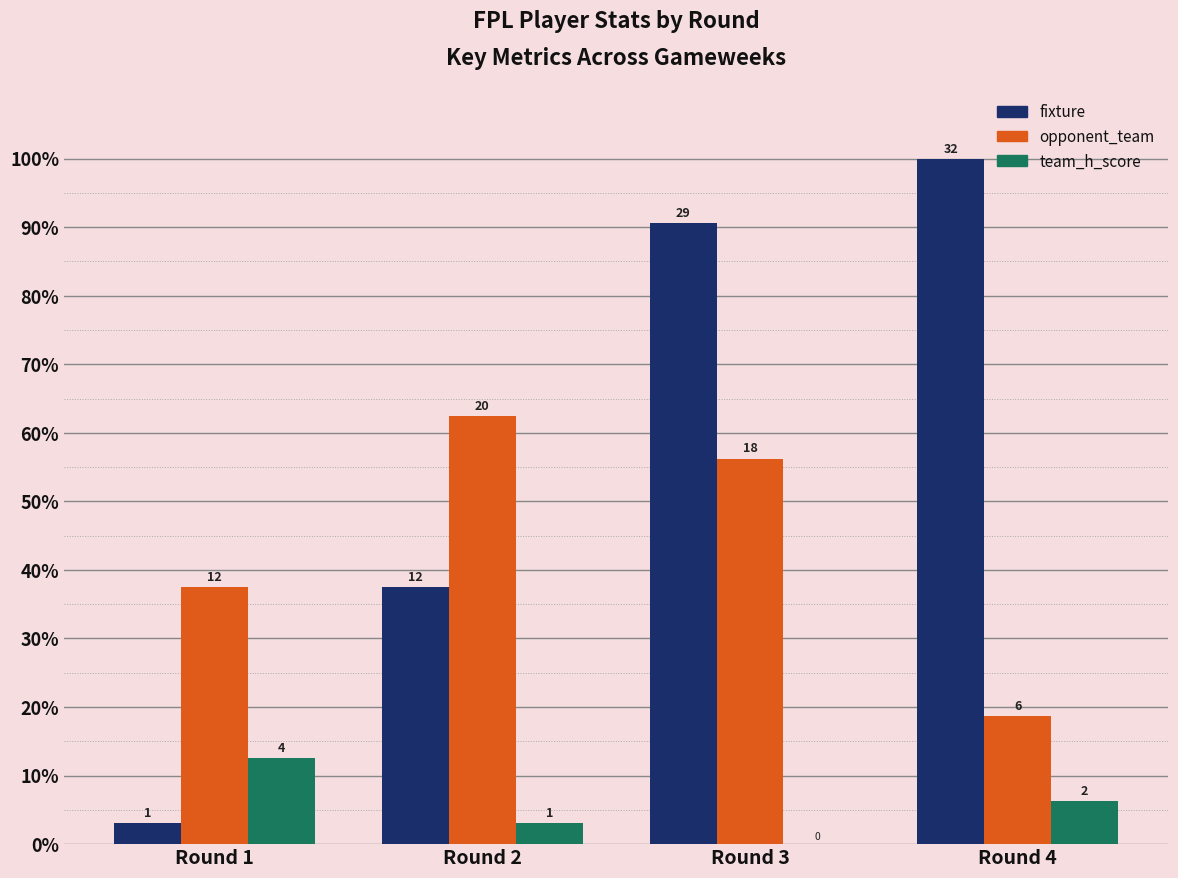

How many groups of bars are there?

4